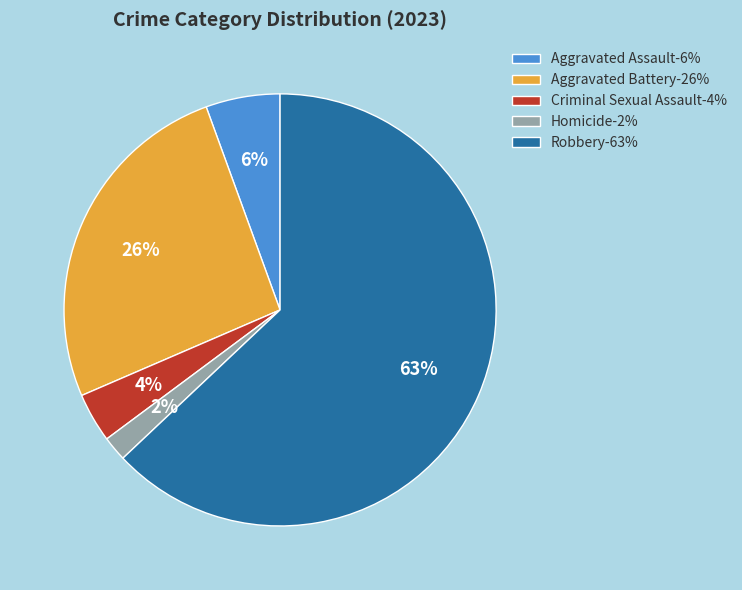

To the nearest percent, what is the combined percentage of Aggravated Battery-26% and Homicide-2%?

28%